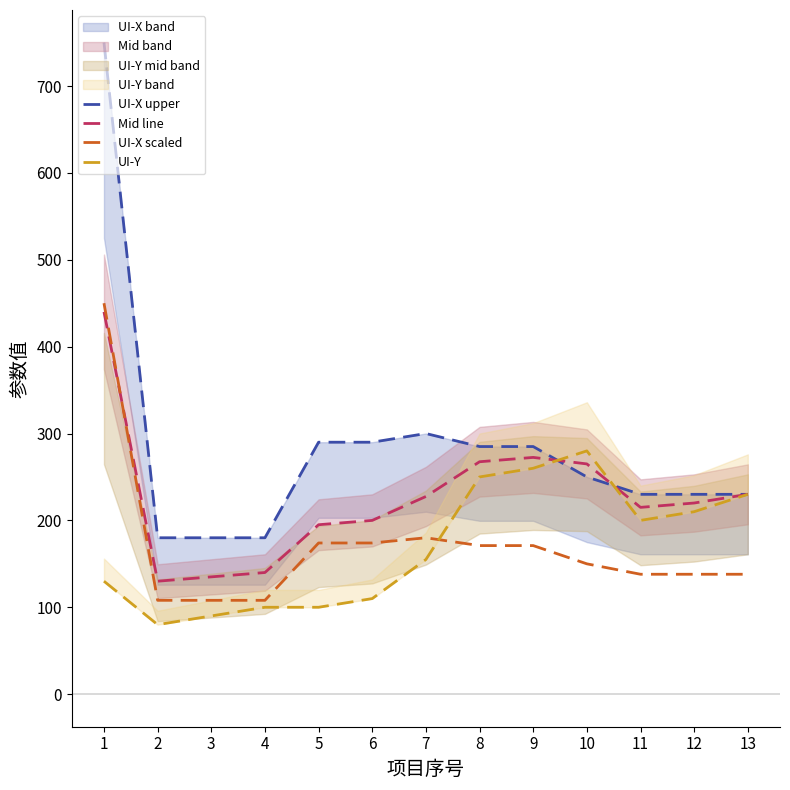

At which category is the sum across all series the highest?

1